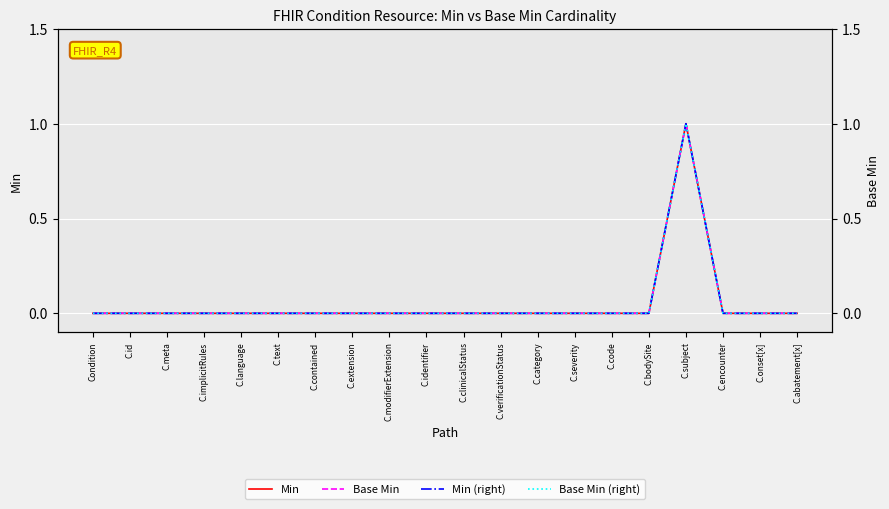

Count the number of data series in this chart.

4